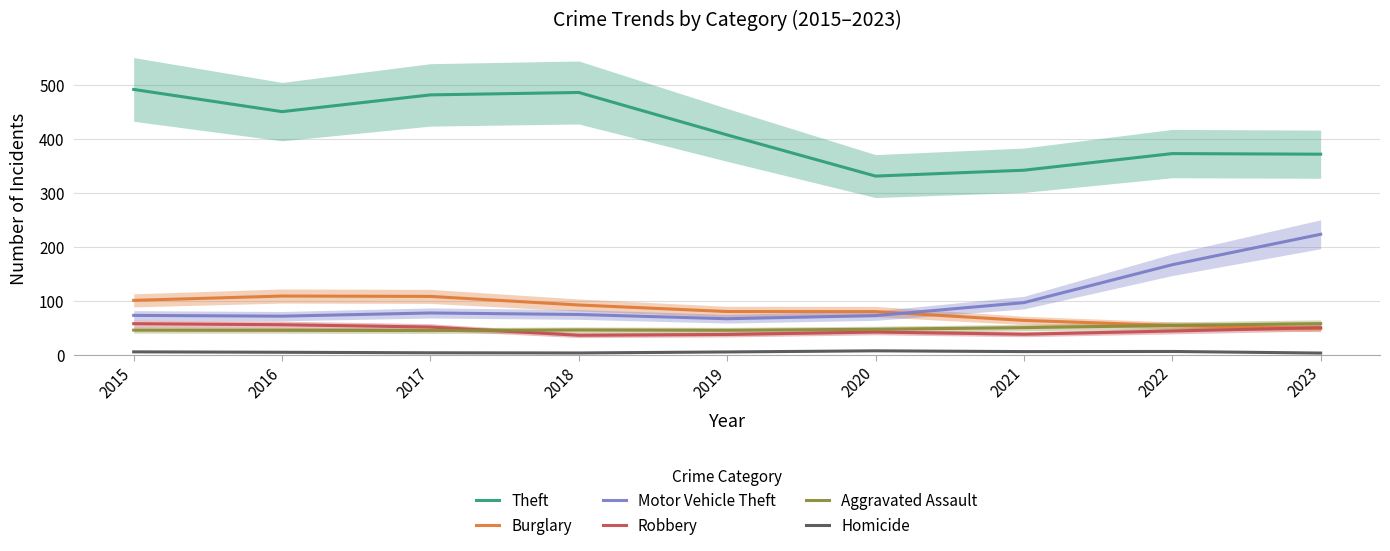

Read the Aggravated Assault value at 2021.

50.6